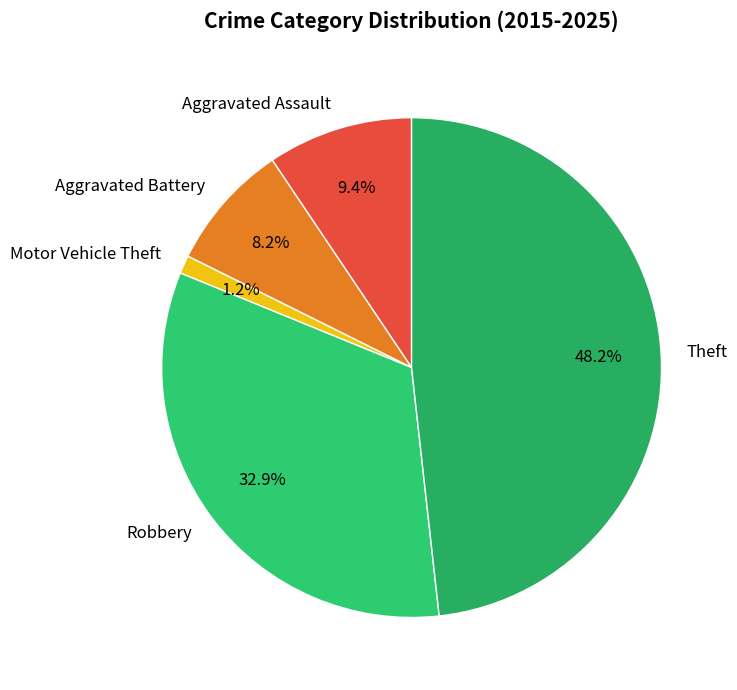

Which slice is the smallest?

Motor Vehicle Theft